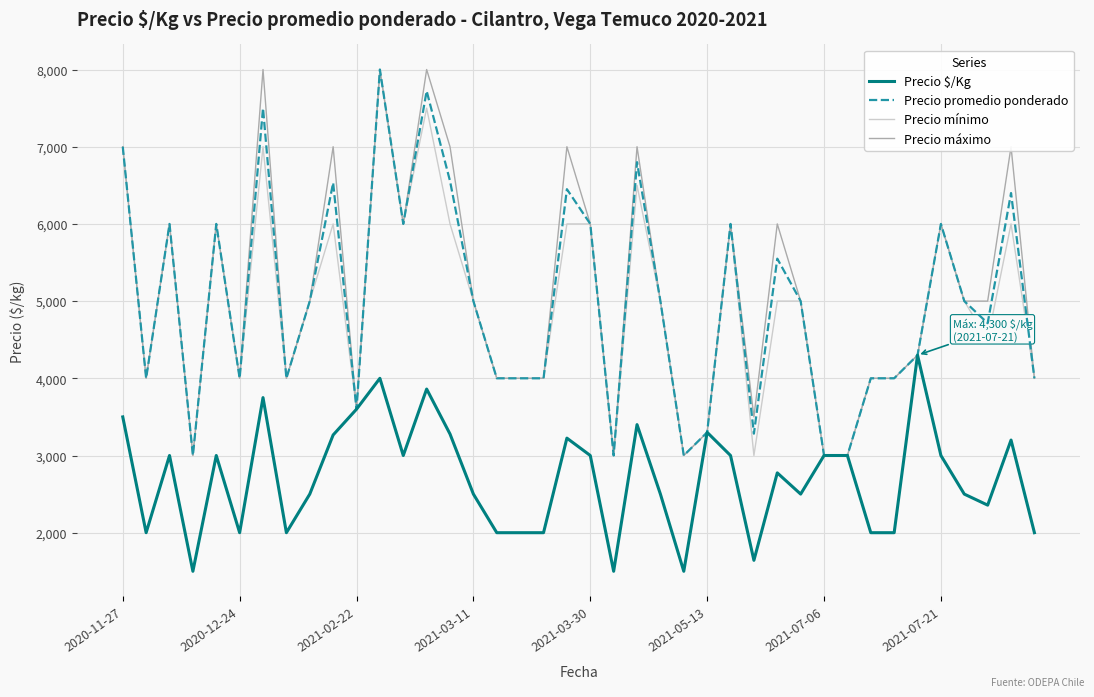

What is the maximum value for Precio mínimo?

8000